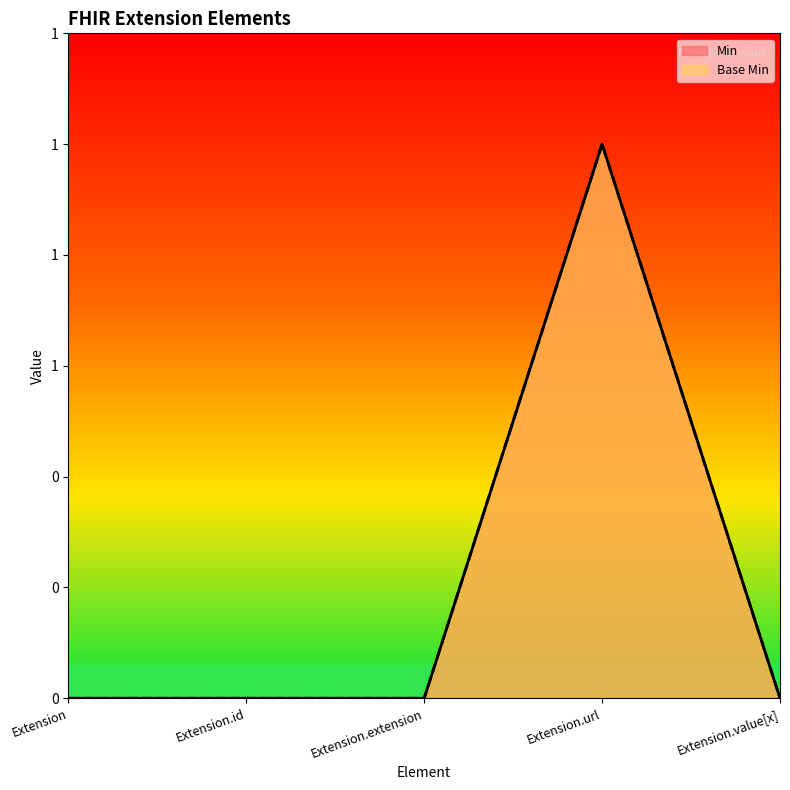

Does the chart have visible grid lines?

No